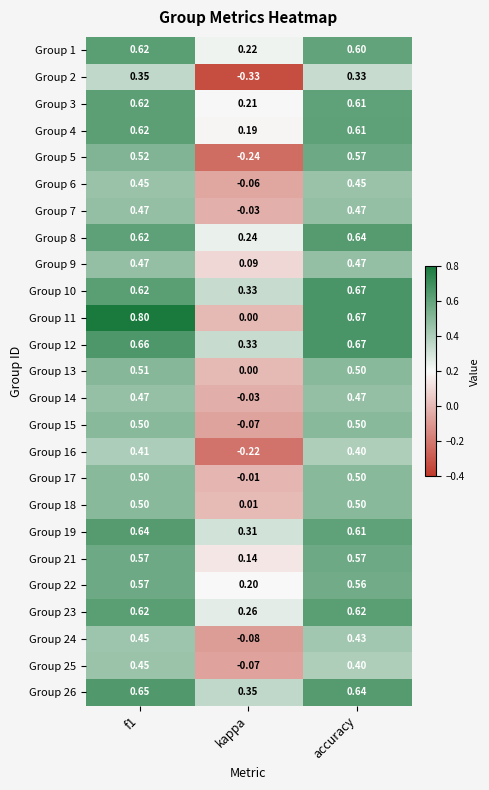

How many distinct data groups are displayed?

25